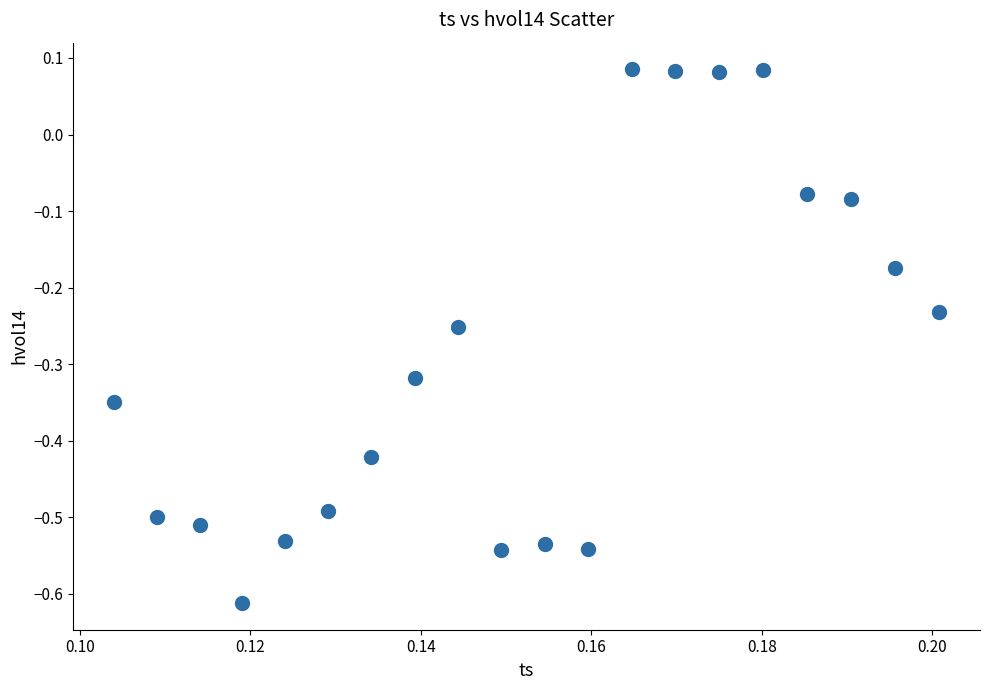

What is the range of Y values (max minus min)?

0.7